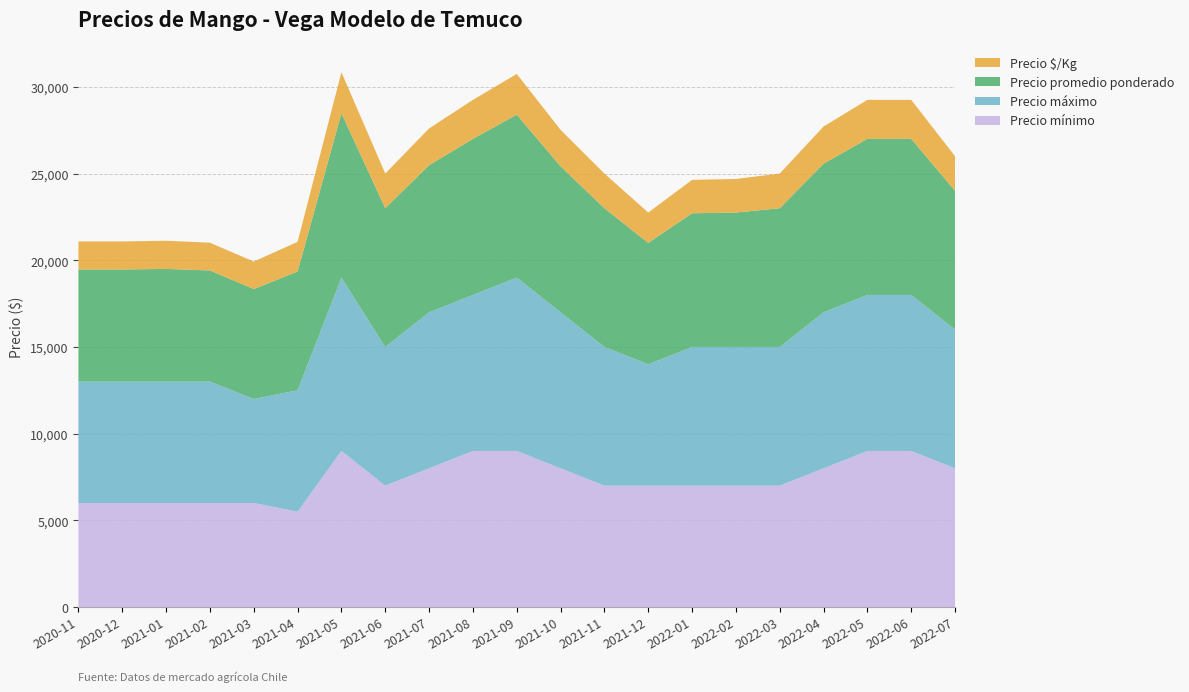

Reading left to right, extract all data points from this chart.

Precio mínimo: 2020-11=6000	2020-12=6000	2021-01=6000	2021-02=6000	2021-03=6000	2021-04=5500	2021-05=9000	2021-06=7000	2021-07=8000	2021-08=9000	2021-09=9000	2021-10=8000	2021-11=7000	2021-12=7000	2022-01=7000	2022-02=7000	2022-03=7000	2022-04=8000	2022-05=9000	2022-06=9000	2022-07=8000
Precio máximo: 2020-11=7000	2020-12=7000	2021-01=7000	2021-02=7000	2021-03=6000	2021-04=7000	2021-05=10000	2021-06=8000	2021-07=9000	2021-08=9000	2021-09=10000	2021-10=9000	2021-11=8000	2021-12=7000	2022-01=8000	2022-02=8000	2022-03=8000	2022-04=9000	2022-05=9000	2022-06=9000	2022-07=8000
Precio promedio ponderado: 2020-11=6467	2020-12=6467	2021-01=6500	2021-02=6410	2021-03=6340	2021-04=6849	2021-05=9474	2021-06=8000	2021-07=8481	2021-08=9000	2021-09=9396	2021-10=8417	2021-11=8000	2021-12=7000	2022-01=7709	2022-02=7750	2022-03=8000	2022-04=8571	2022-05=9000	2022-06=9000	2022-07=8000
Precio $/Kg: 2020-11=1617	2020-12=1617	2021-01=1625	2021-02=1602	2021-03=1585	2021-04=1712	2021-05=2368	2021-06=2000	2021-07=2120	2021-08=2250	2021-09=2349	2021-10=2104	2021-11=2000	2021-12=1750	2022-01=1927	2022-02=1938	2022-03=2000	2022-04=2143	2022-05=2250	2022-06=2250	2022-07=2000